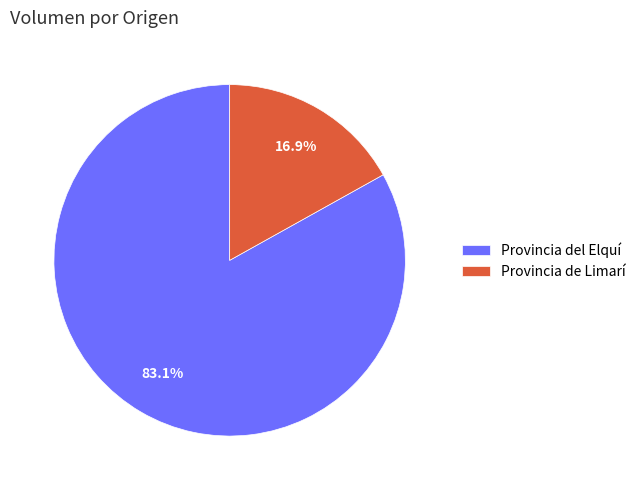

Does any single category account for the majority?

Yes